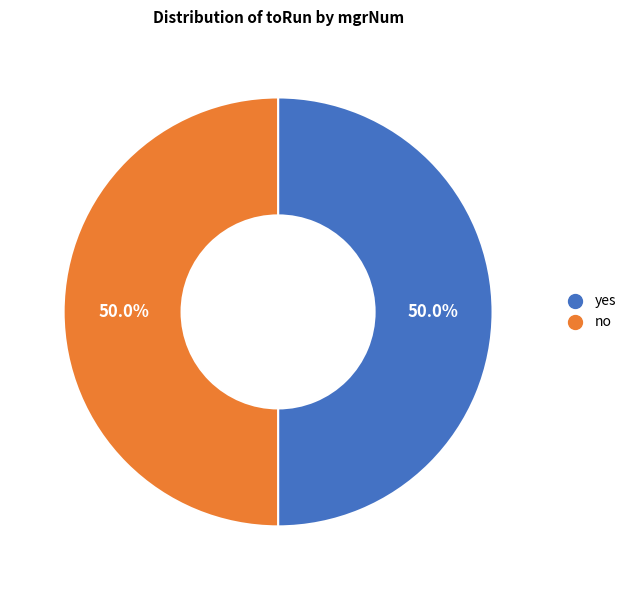

To the nearest percent, what is the combined percentage of yes and no?

100%